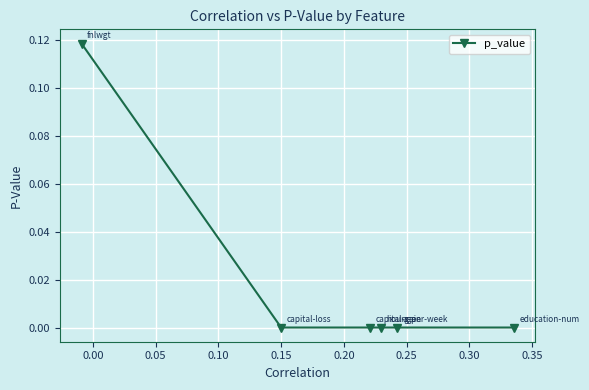

What is the maximum value shown in the chart?

0.1